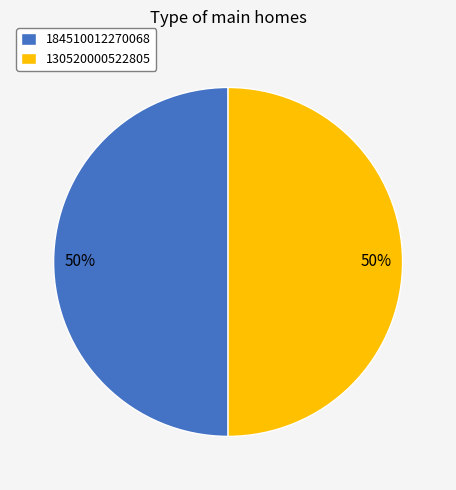

Is the sum of 130520000522805 and 184510012270068 greater than half?

Yes